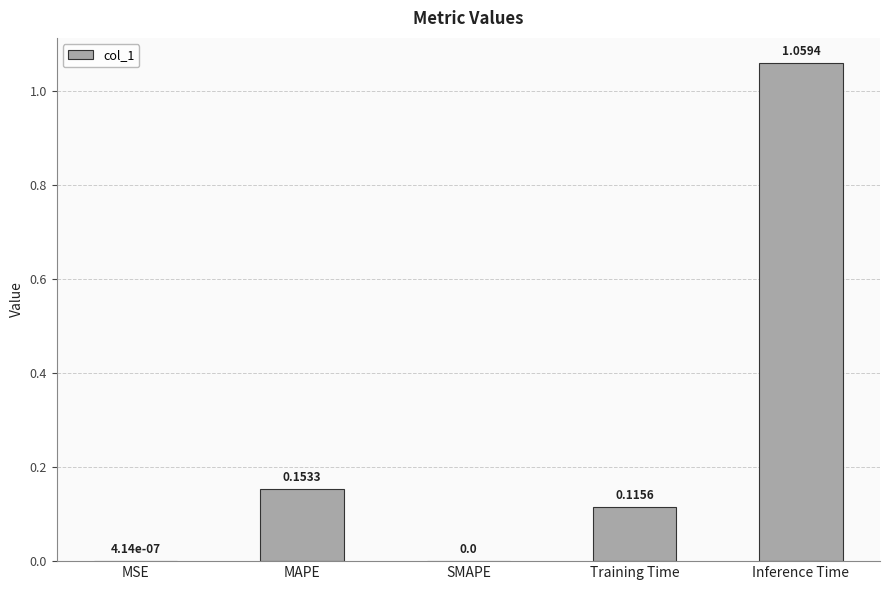

Between Inference Time and MAPE, which is larger?

Inference Time